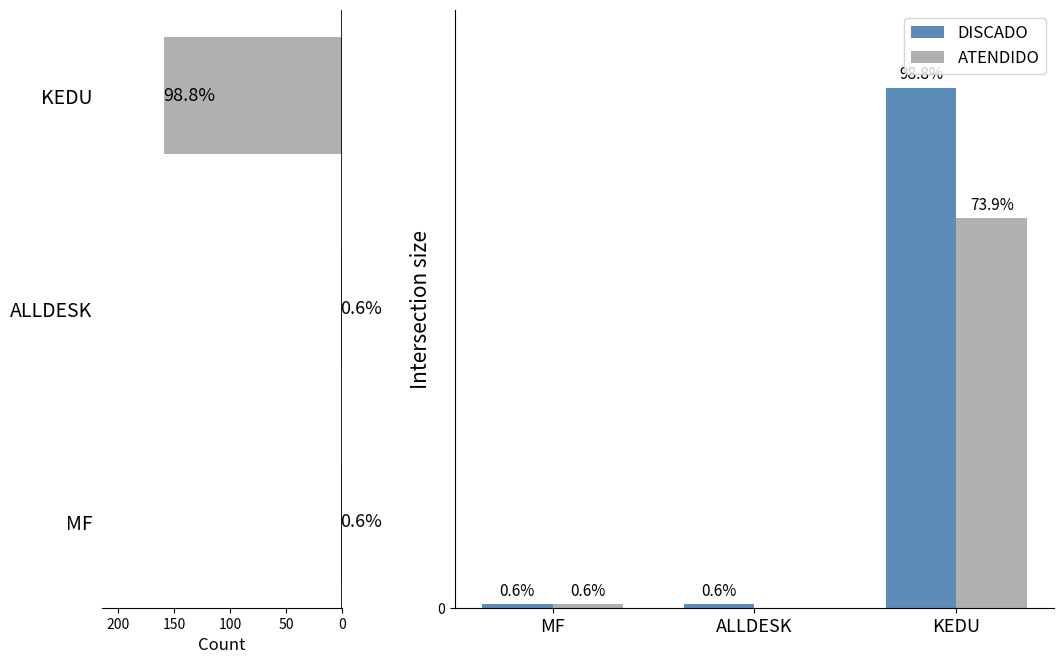

Is it true that ATENDIDO equals 211 at 100?

False